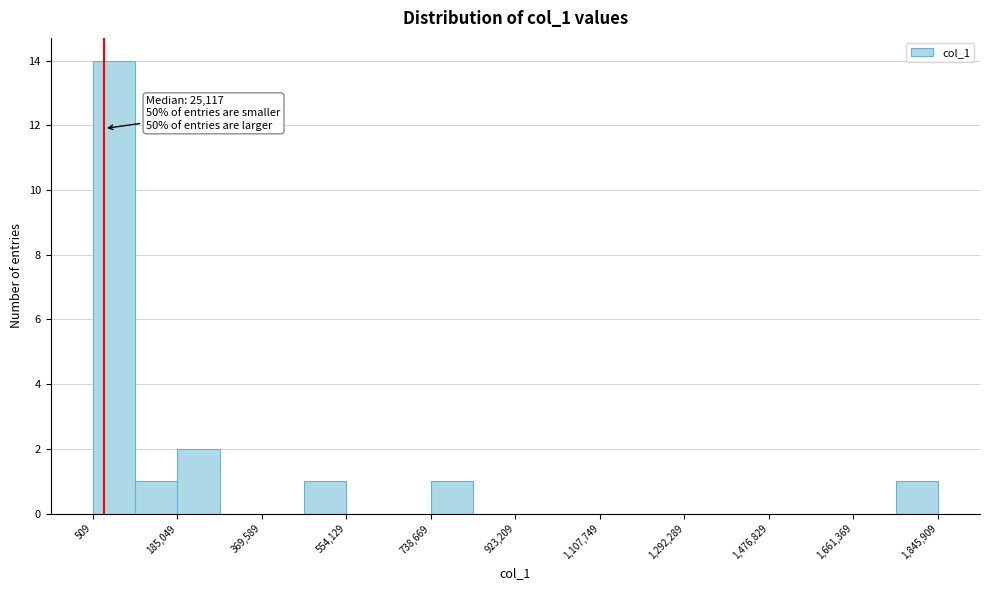

Over which range of the x-axis is the bar tallest?

0 to 100000